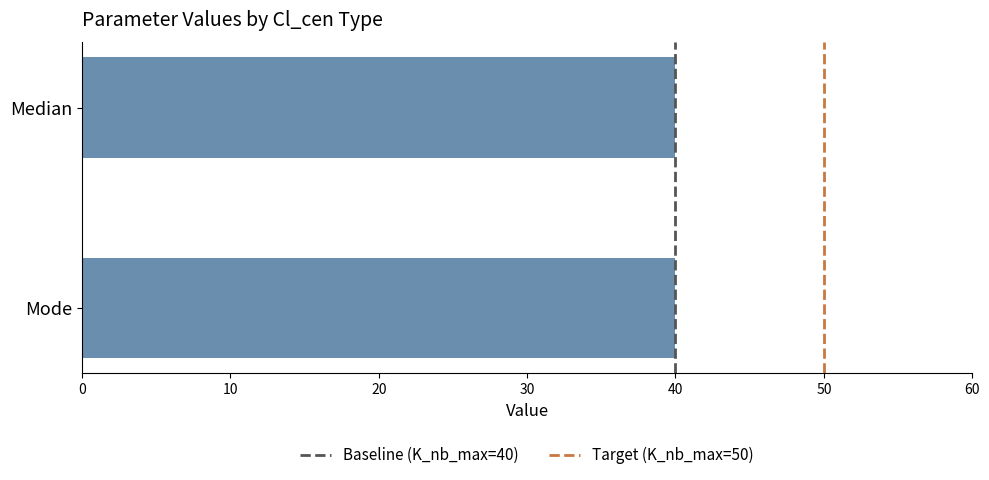

Is it true that St_len_min equals 0.8 at 10?

False